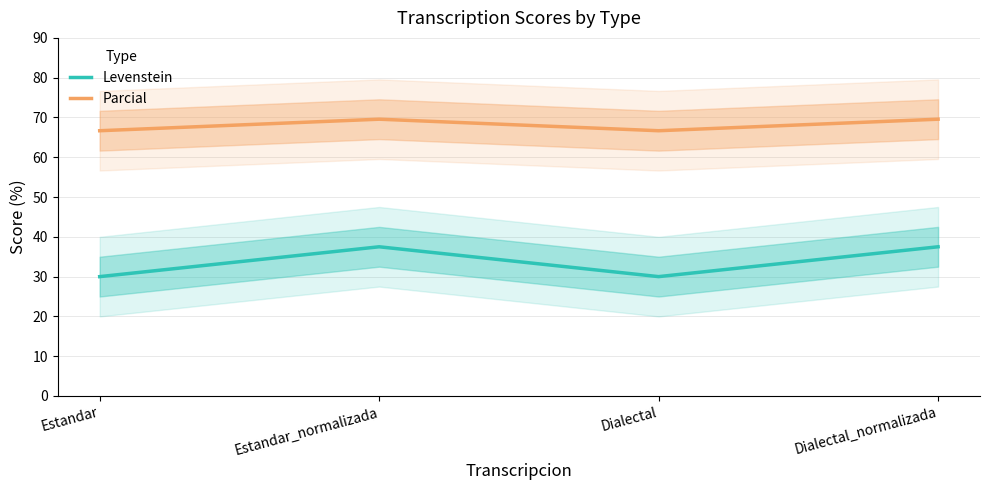

List the labels in order of Parcial value, smallest first.

Estandar, Dialectal, Estandar_normalizada, Dialectal_normalizada